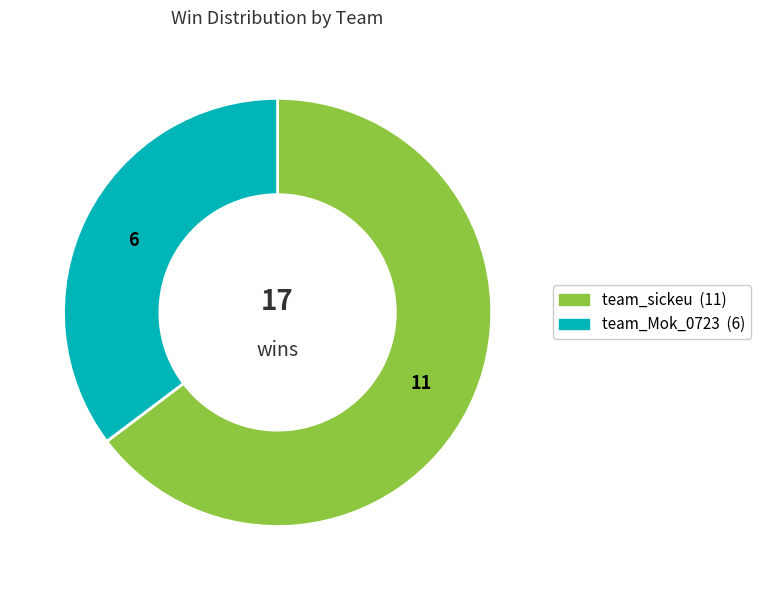

Is it true that team_sickeu is 65% of the pie?

True